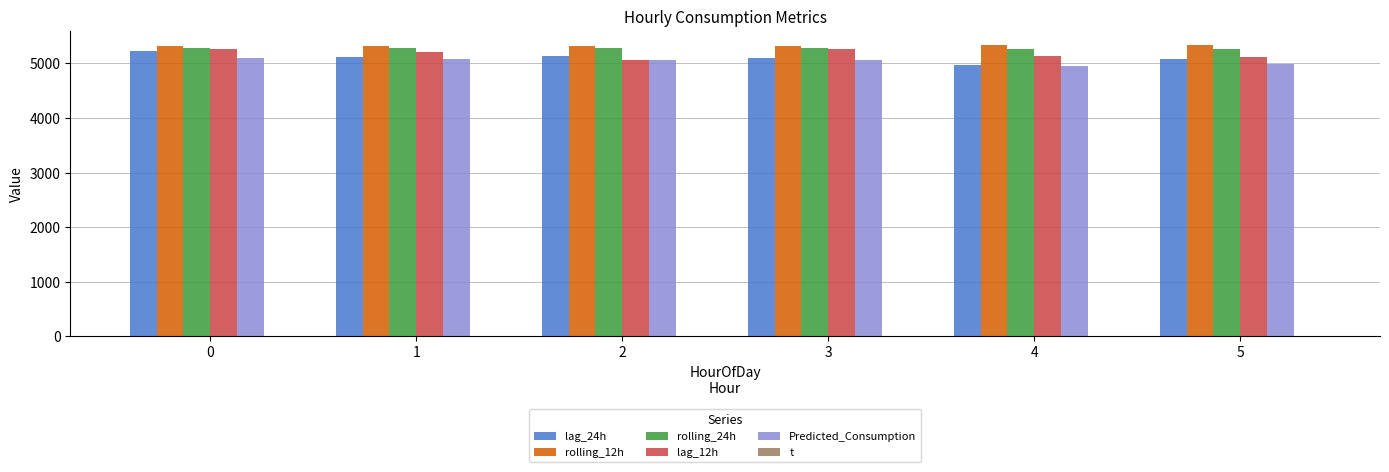

Is it true that lag_24h equals 4972.0 at 4?

True